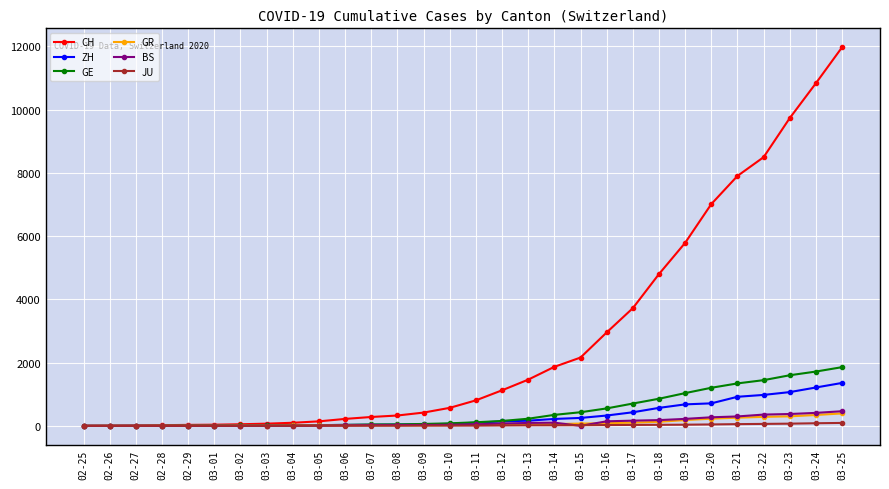

Which category has the highest value across all series?

03-25